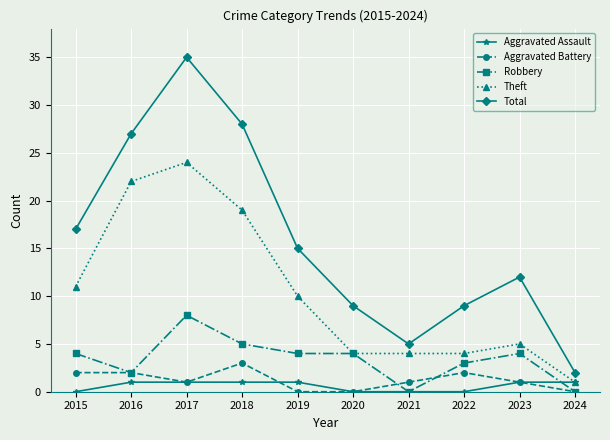

Which series changed the most between 2018 and 2021?

Total